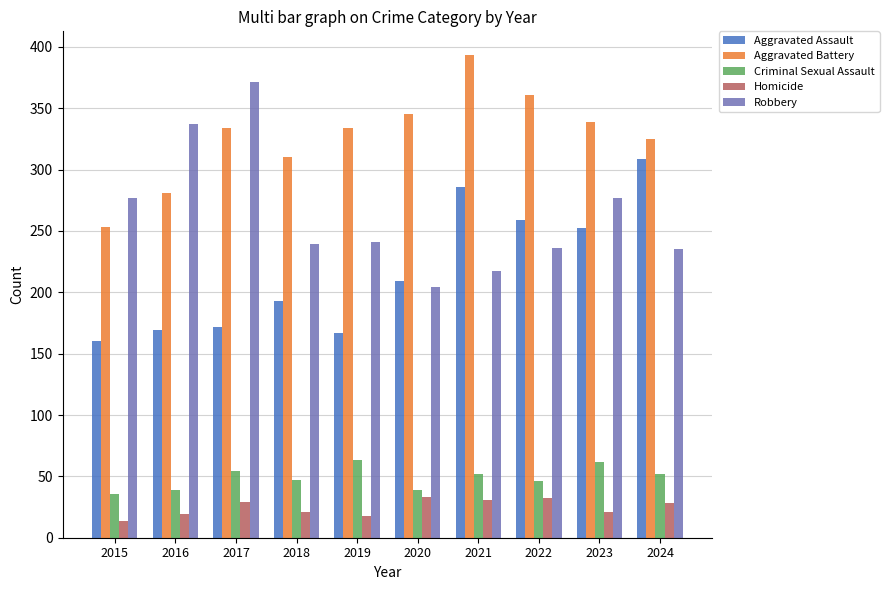

Read the Robbery value at 2023.

277